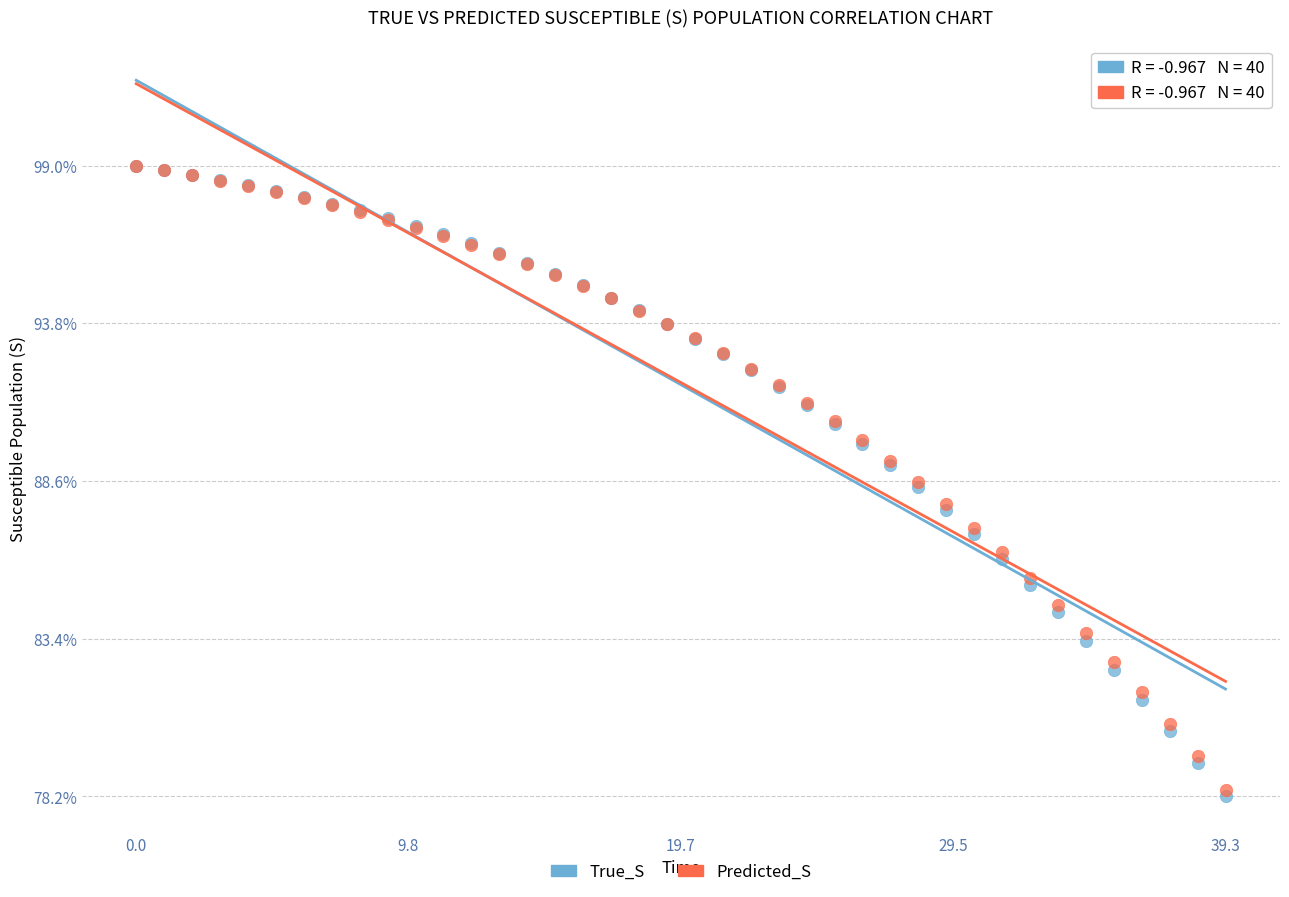

Which series has the largest Y range (max minus min)?

True_S